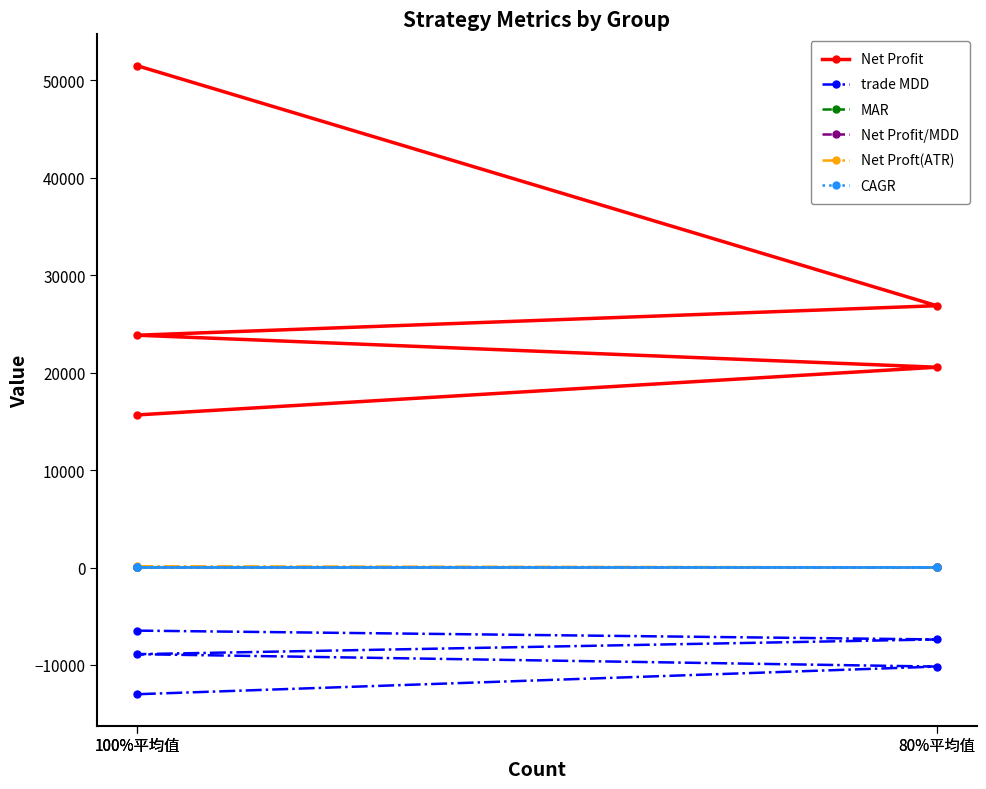

How many data points does each series have?

5